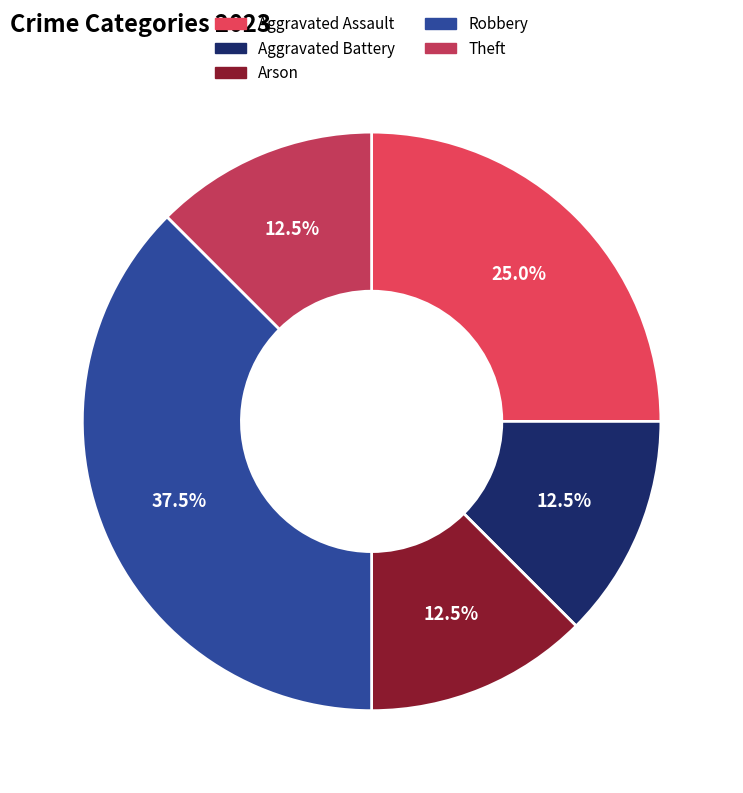

How much of the chart is everything except Aggravated Assault?

75.0%